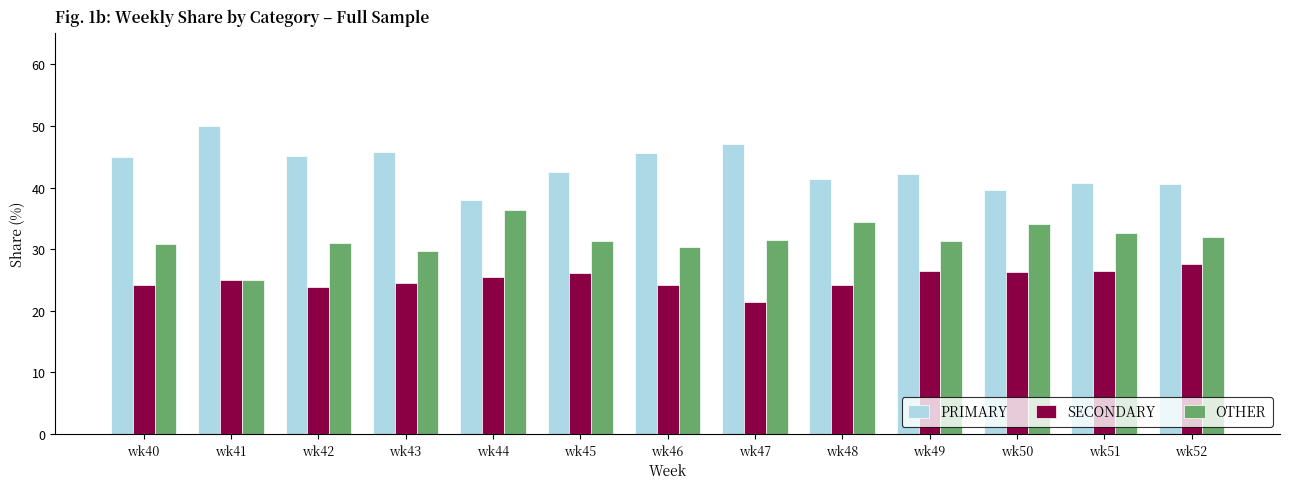

At how many categories does at least one series exceed 39?

12